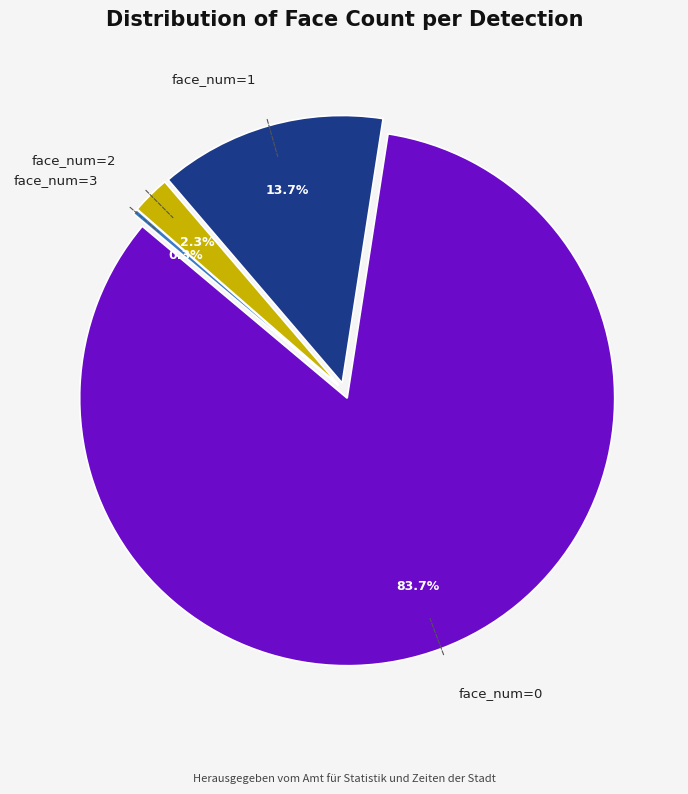

The face_num=1 slice represents 14% of the pie. True or false?

True